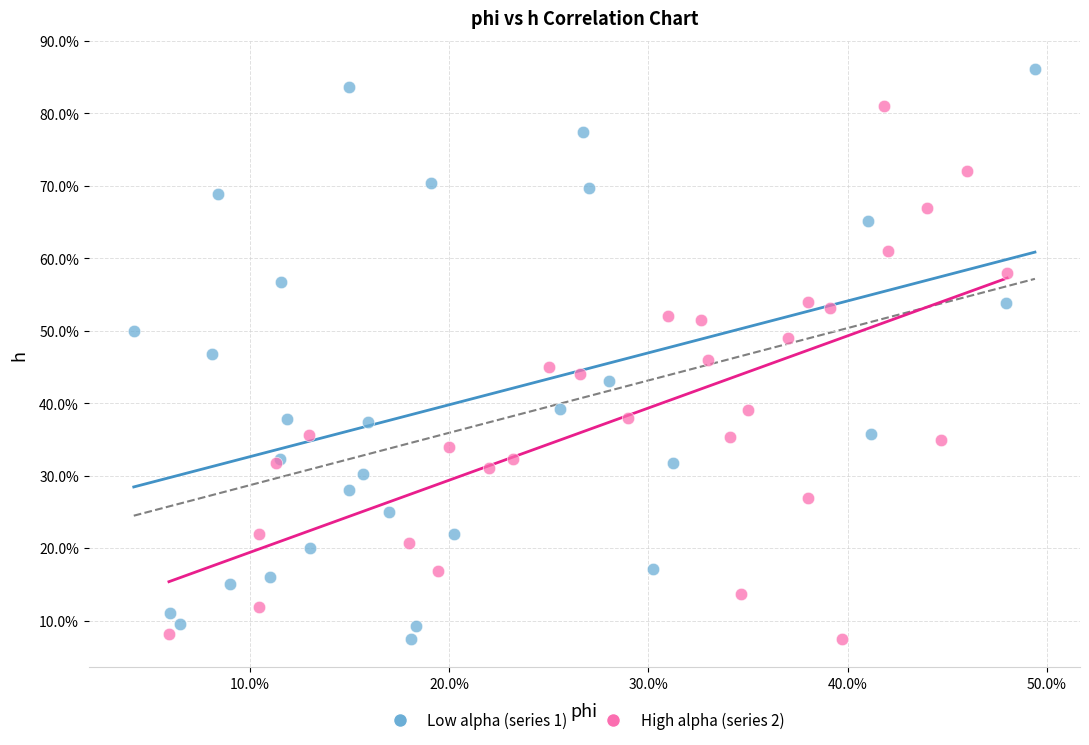

What are all the series names shown in the legend?

Low alpha (series 1), High alpha (series 2)